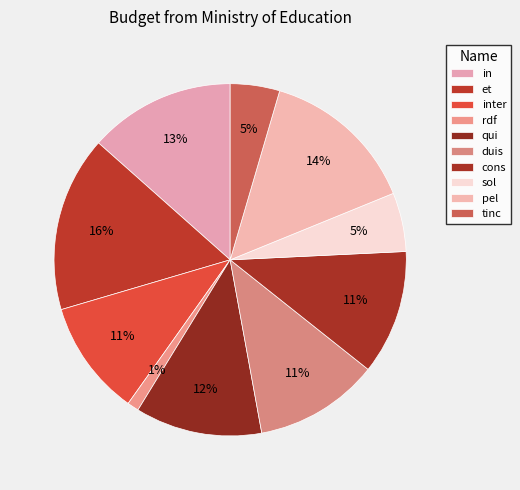

Combined, do tinc and pel account for over 50%?

No